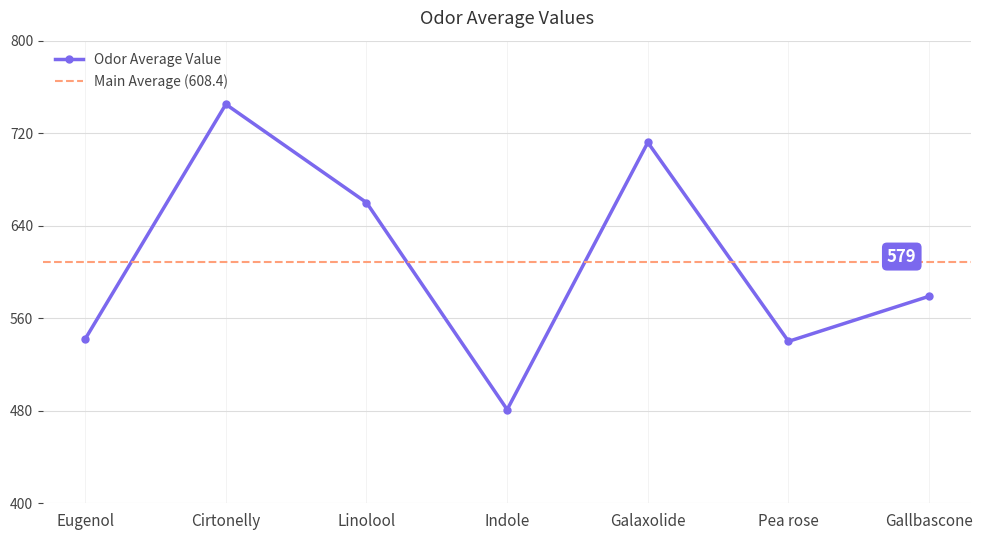

What is the change in value from Cirtonelly to Linolool?

-85